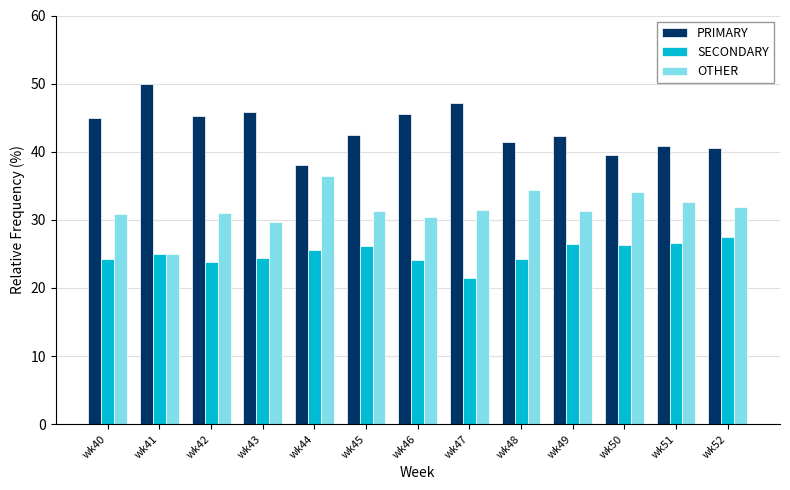

Count the number of data series in this chart.

3